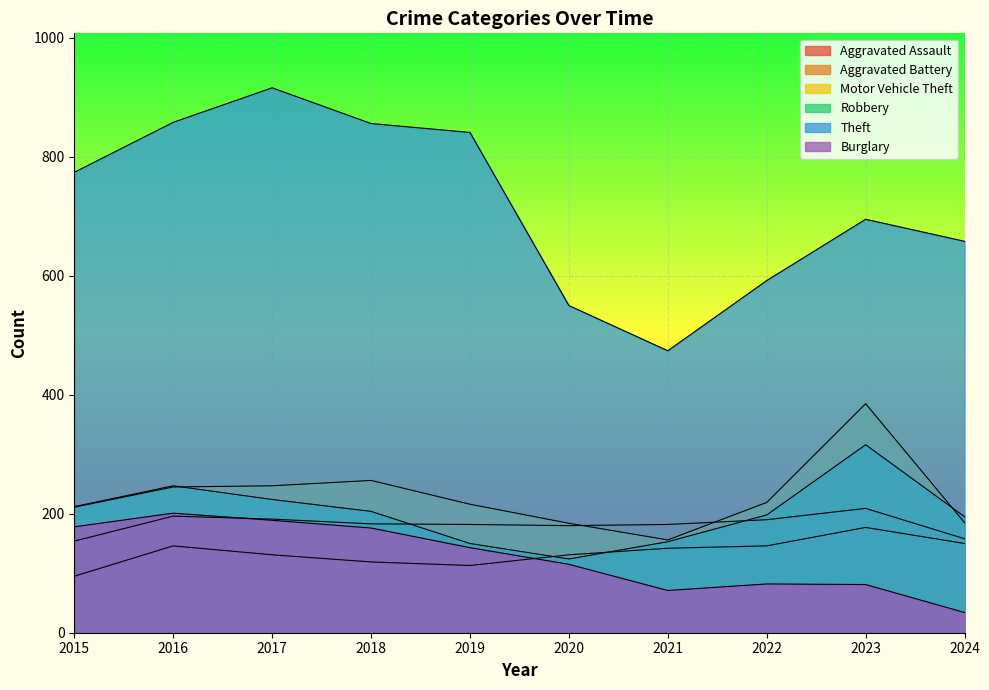

The value of Robbery at 2018 is 204. True or false?

True